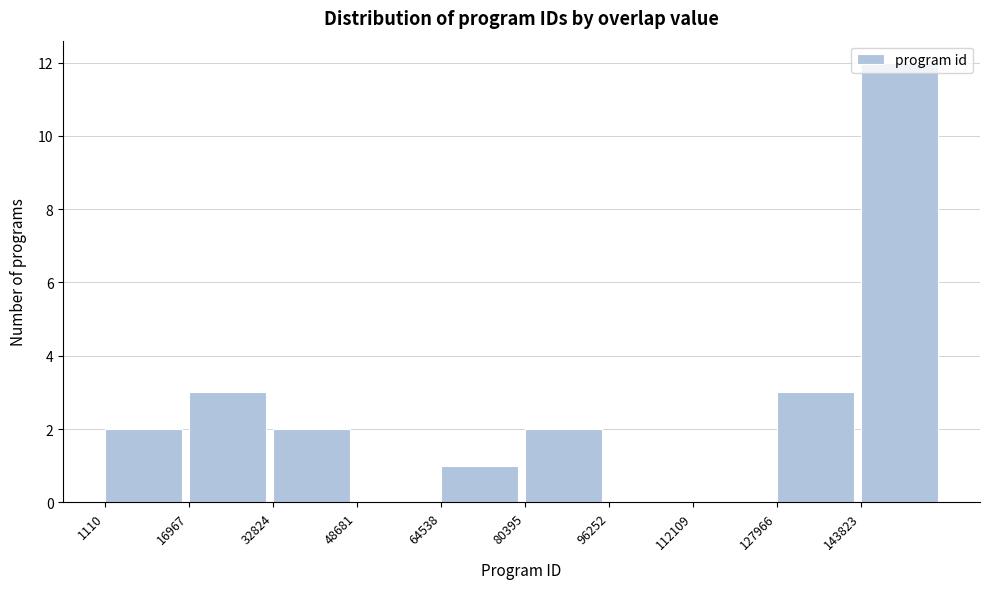

Reading left to right, list every bar in this chart as the range it spans on the x-axis followed by its height. Neither the bar edges nor the heights are printed on the chart, so give them approximately, as read against the axes.

2000 to 16000: 2
16000 to 32000: 3
32000 to 48000: 2
48000 to 64000: 0
64000 to 80000: 1
80000 to 96000: 2
96000 to 112000: 0
112000 to 128000: 0
128000 to 144000: 3
144000 to 160000: 12